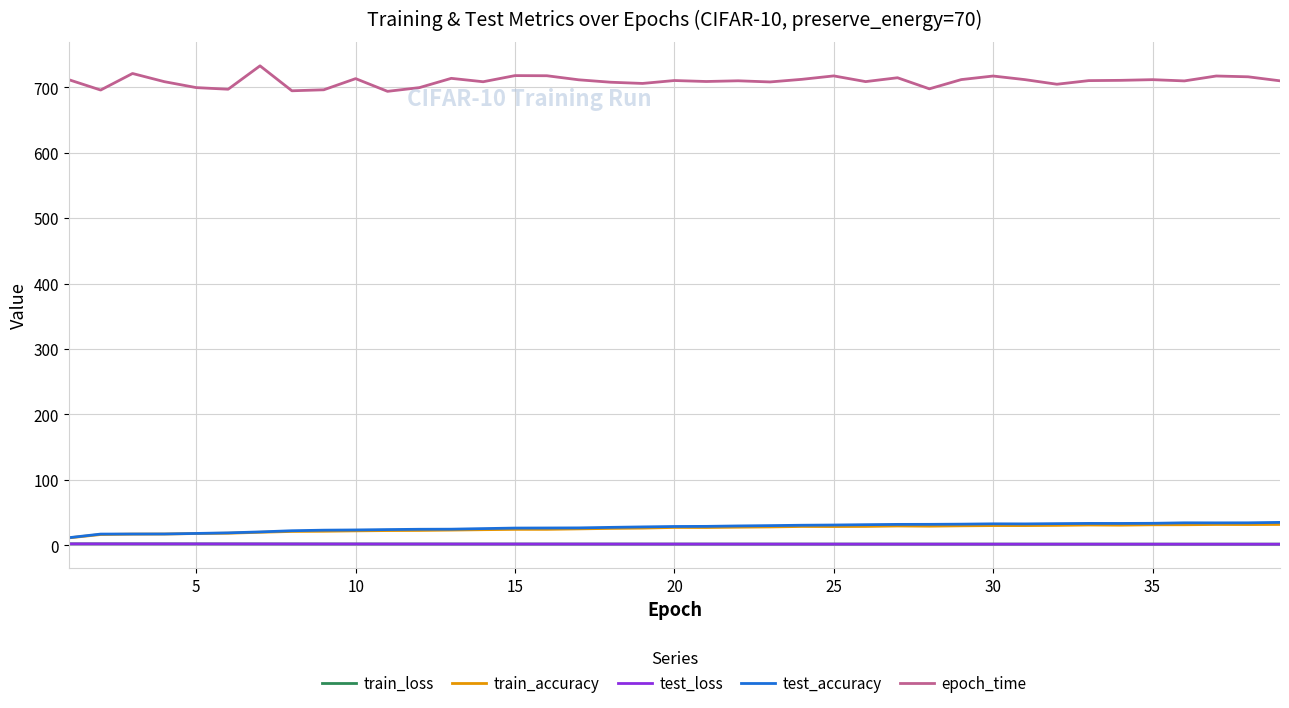

What is the highest value of the epoch_time series?

732.5